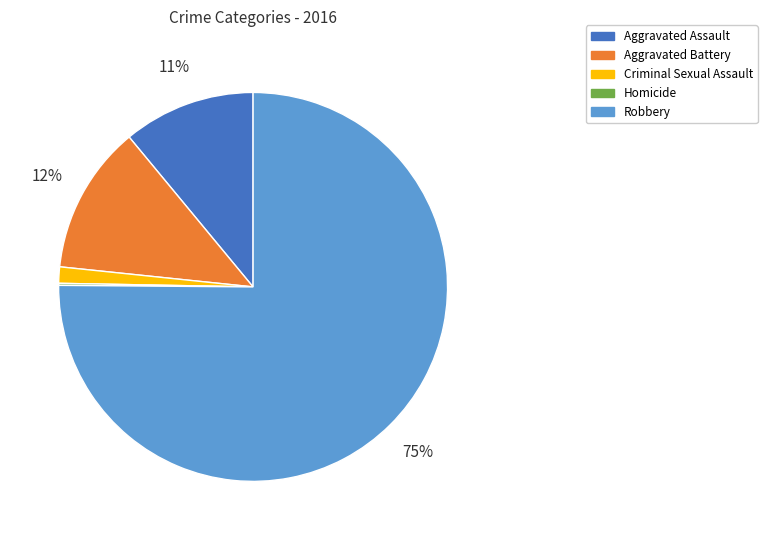

Is it true that Aggravated Assault is 3% of the pie?

False